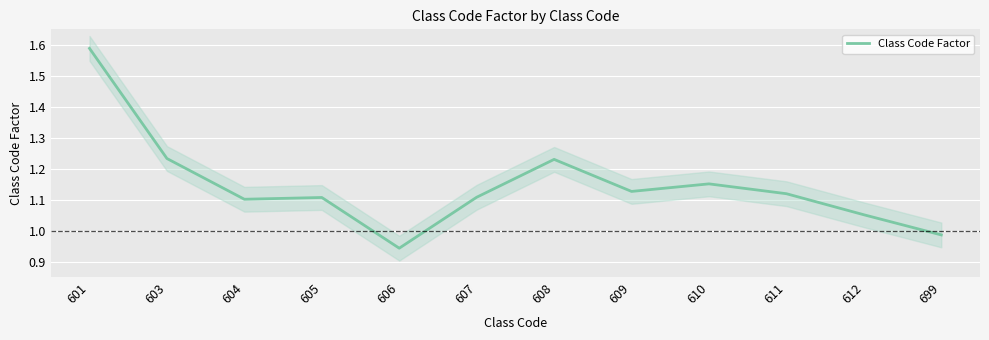

How many lines are shown in the chart?

1